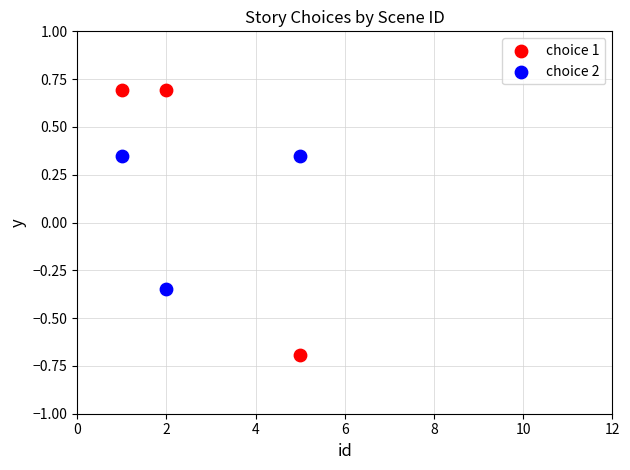

Which series reaches the minimum Y coordinate?

choice 1